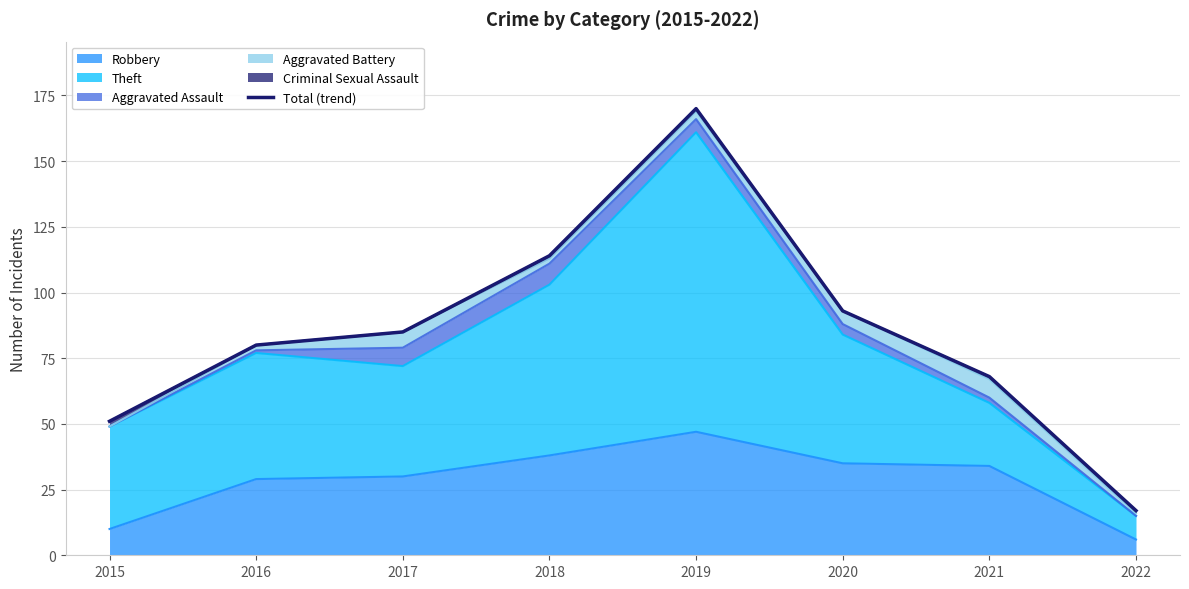

Rank the categories by value from lowest to highest.

2022, 2015, 2021, 2016, 2017, 2020, 2018, 2019